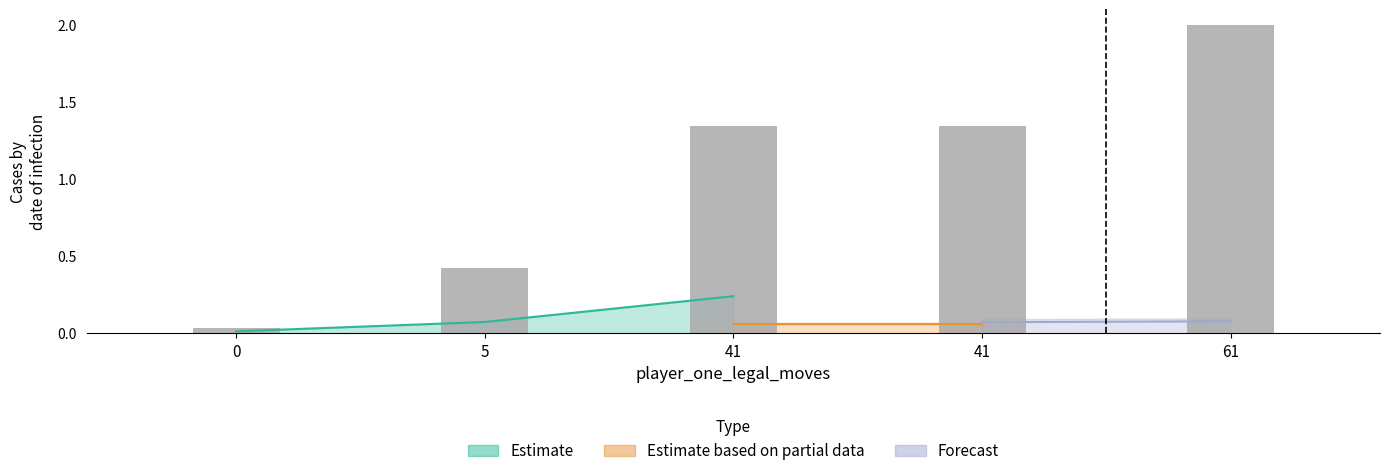

What value does the data have at 41?

1.3